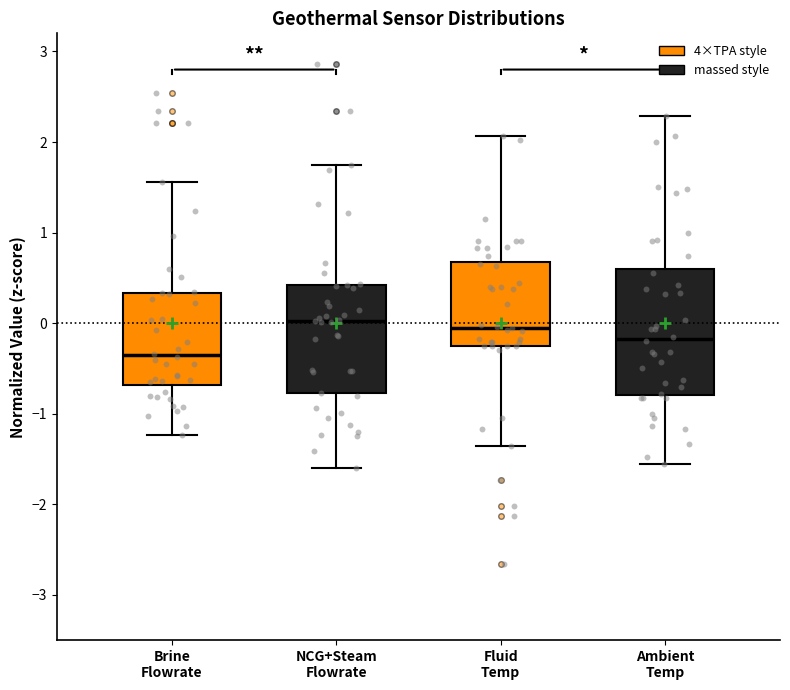

Reading left to right, transcribe this box plot: for each box, give where its median line is, the range the box spans, and where its two whiskers end, as read against the y-axis. The values are not printed on the chart, so give them approximately, as read against the axis.

Brine Flowrate: median -0.4, box -0.7 to 0.3, whiskers -1.2 to 1.6
NCG+Steam Flowrate: median 0.0, box -0.8 to 0.4, whiskers -1.6 to 1.7
Fluid Temp: median -0.1, box -0.2 to 0.7, whiskers -1.4 to 2.1
Ambient Temp: median -0.2, box -0.8 to 0.6, whiskers -1.6 to 2.3